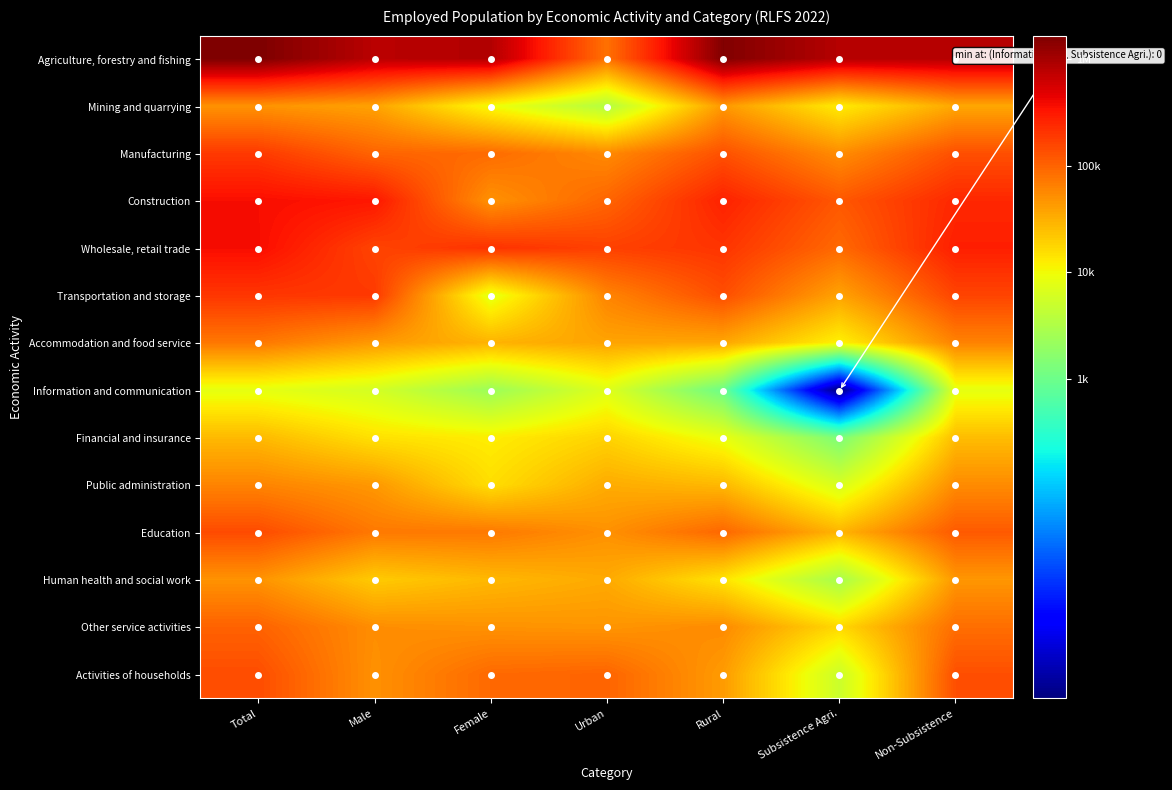

At how many categories does at least one series exceed 4?

7